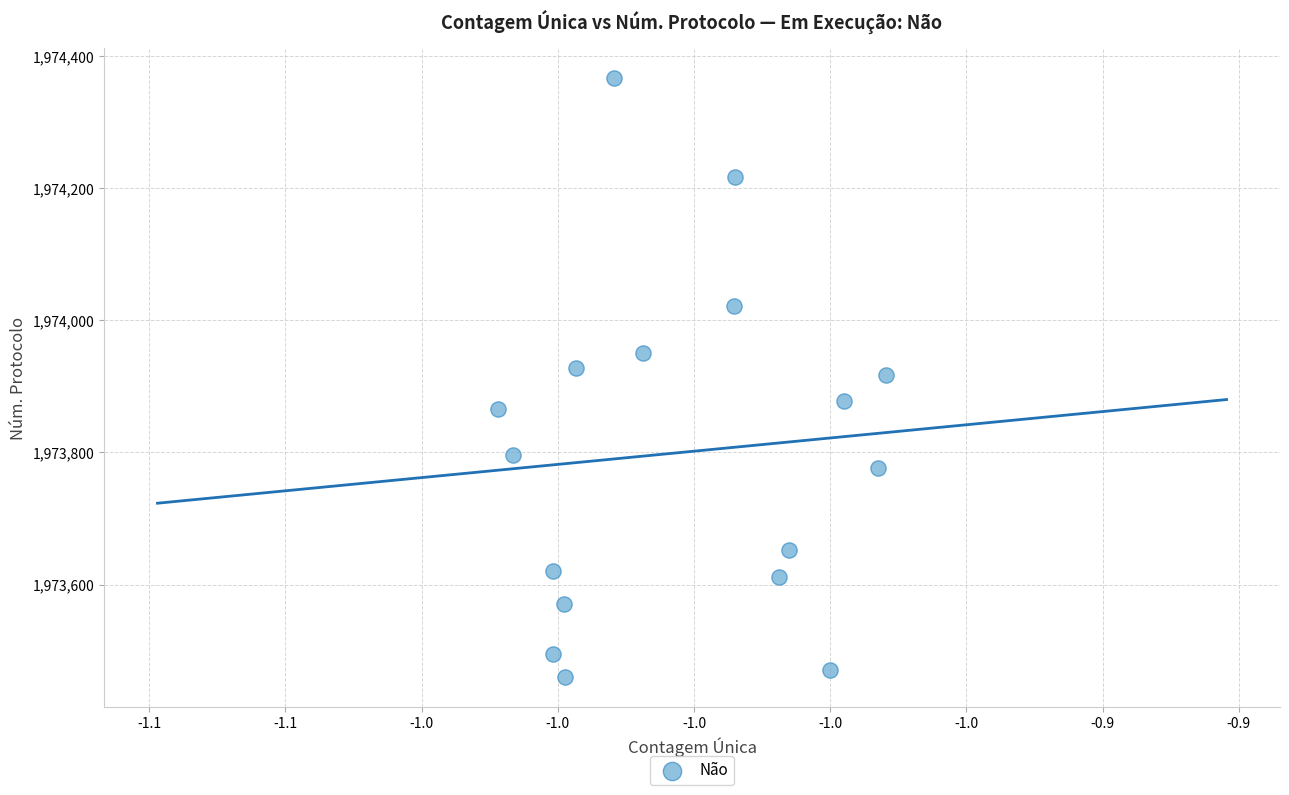

What is the range of Y values (max minus min)?

906.8